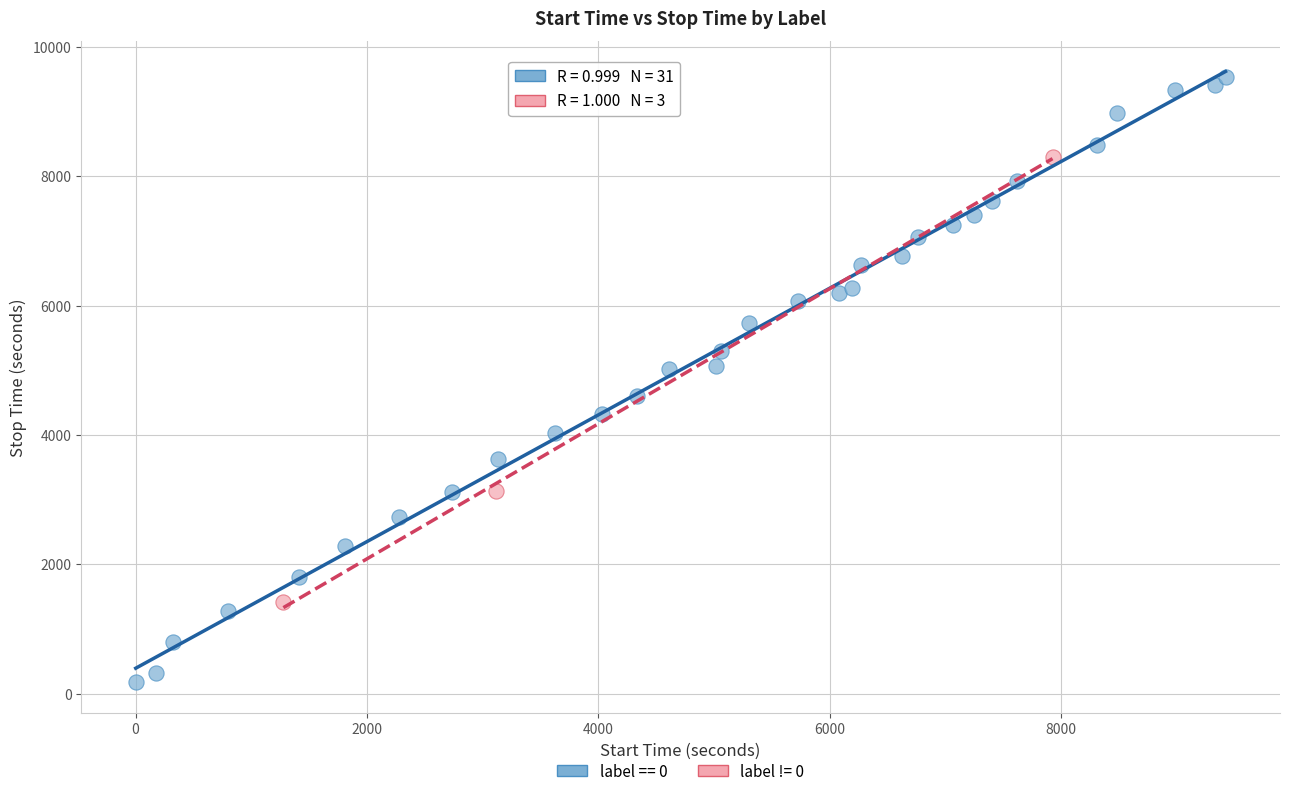

Which series has the largest Y range (max minus min)?

label == 0